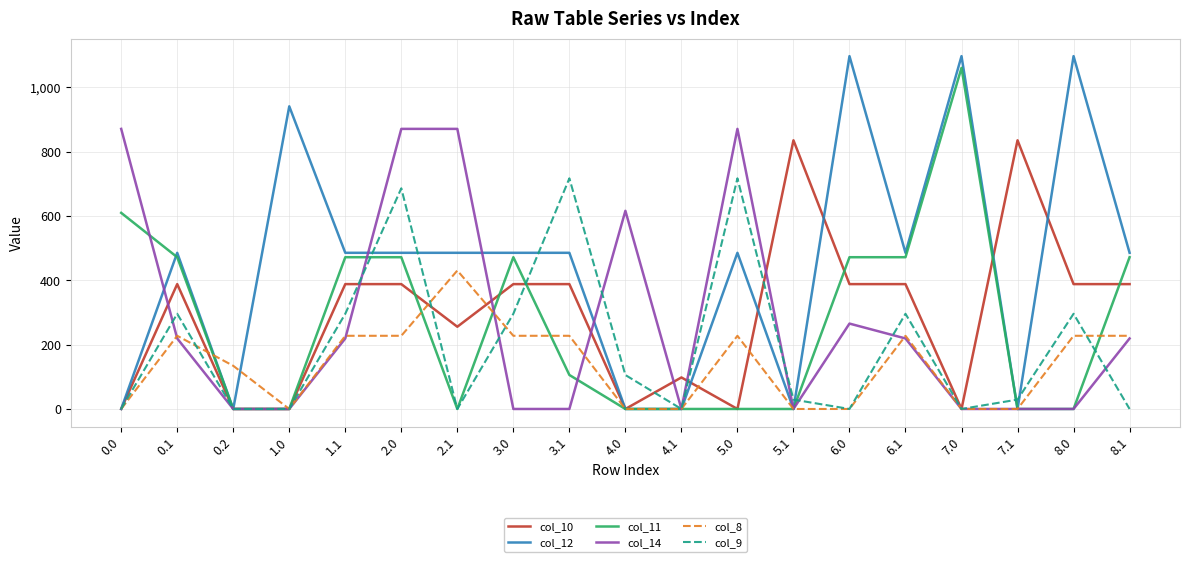

Which series has the widest spread of values?

col_12